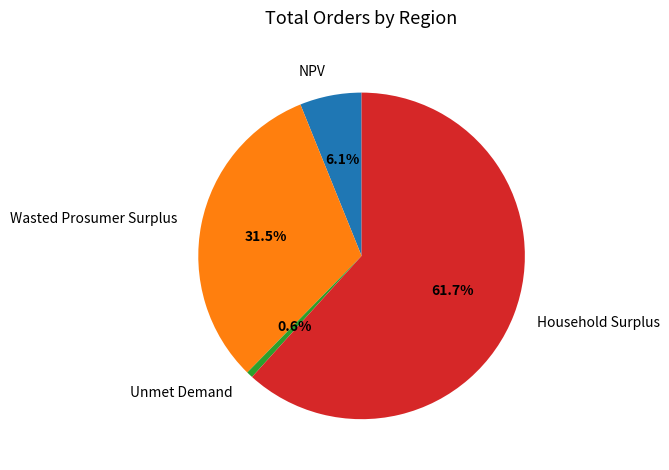

Does any single category account for the majority?

Yes